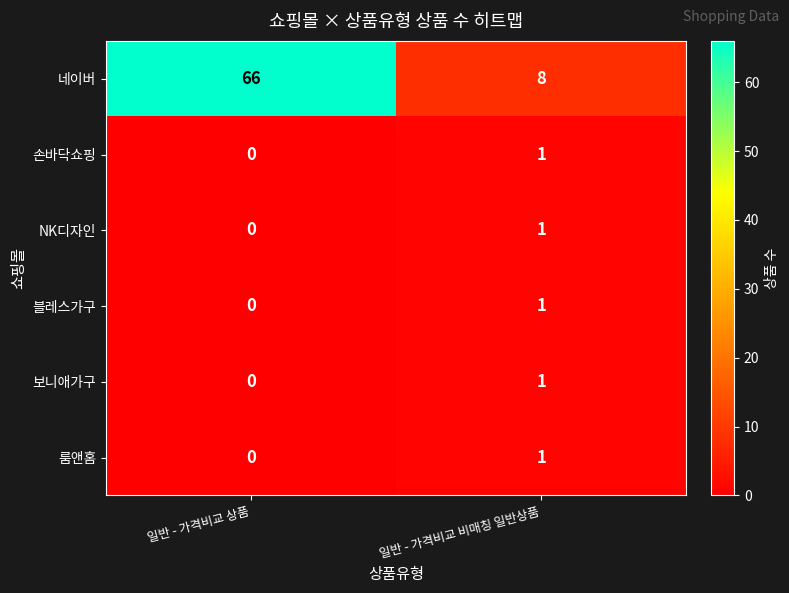

What is the sum of all 네이버 values?

74